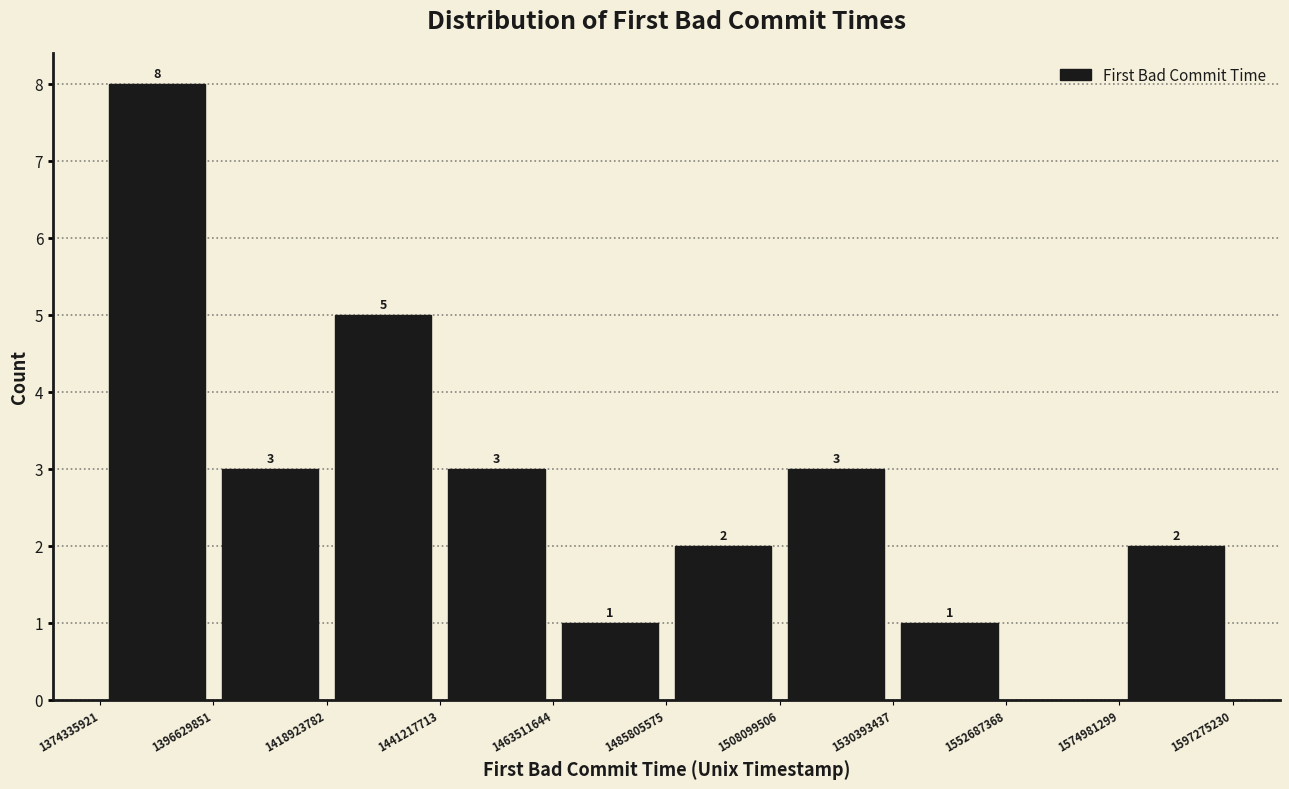

Over which range of the x-axis is the bar tallest?

1374335921 to 1396629851